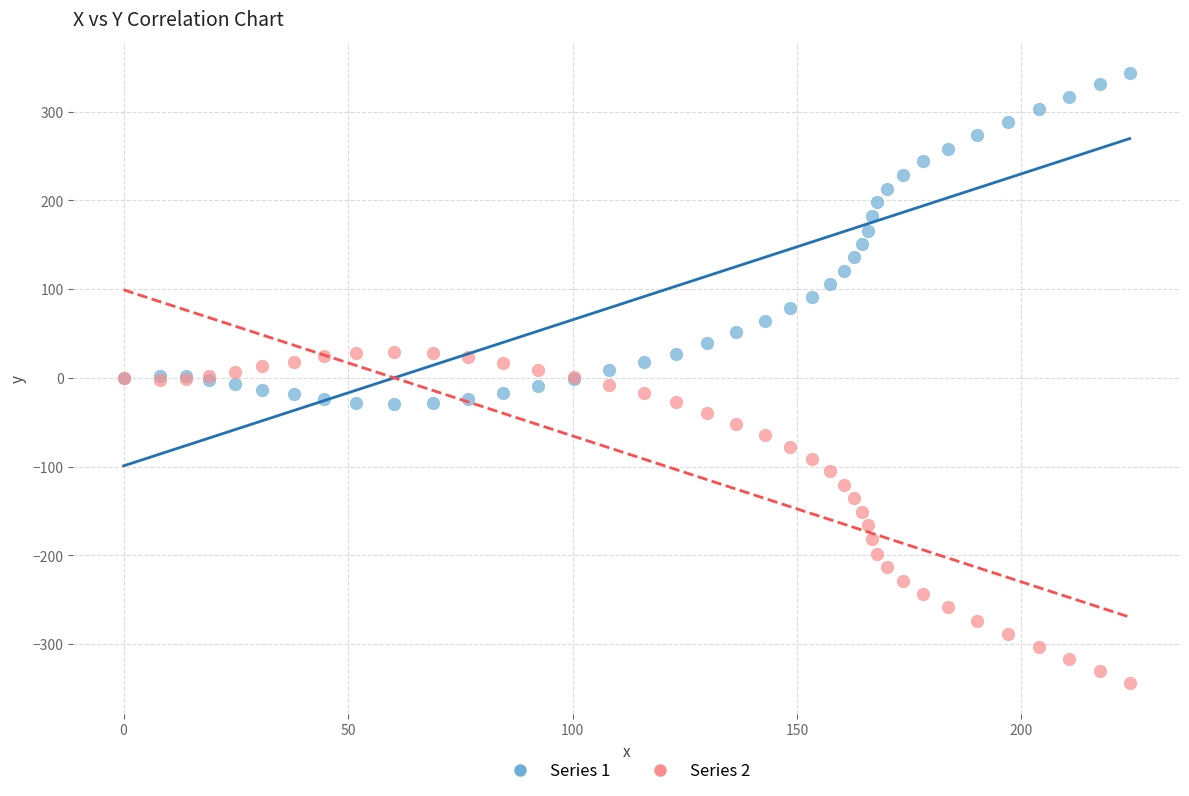

Which series contains the lowest Y value?

Series 2